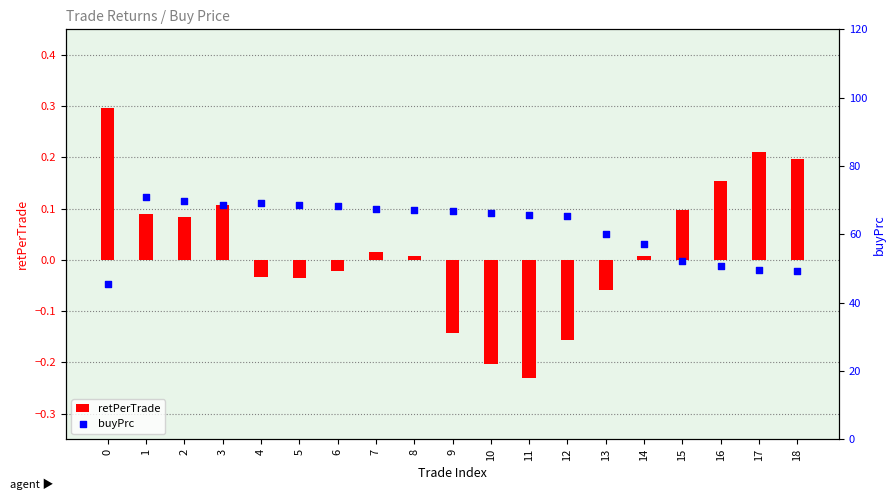

Which series has the widest spread of Y values?

buyPrc